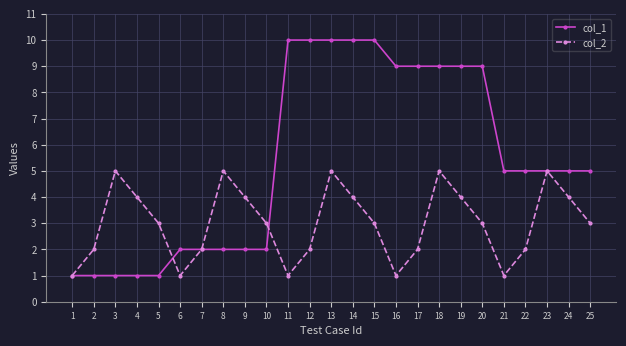

At which category is the sum across all series the highest?

13